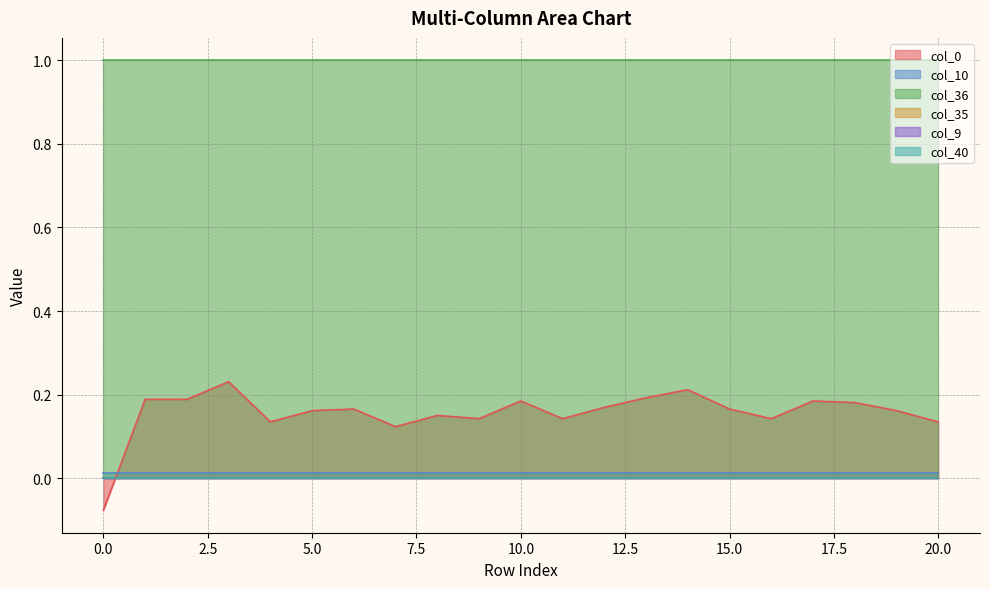

True or false: col_40 has more than 0 interior local peaks.

False